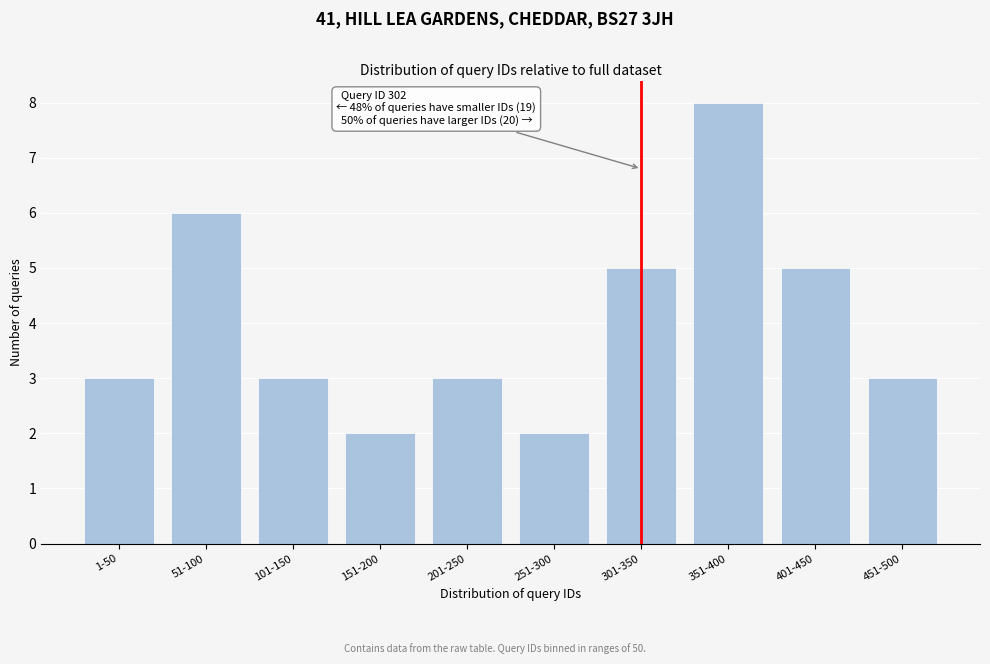

Reading left to right, transcribe all the data shown in this chart.

3	6	3	2	3	2	5	8	5	3